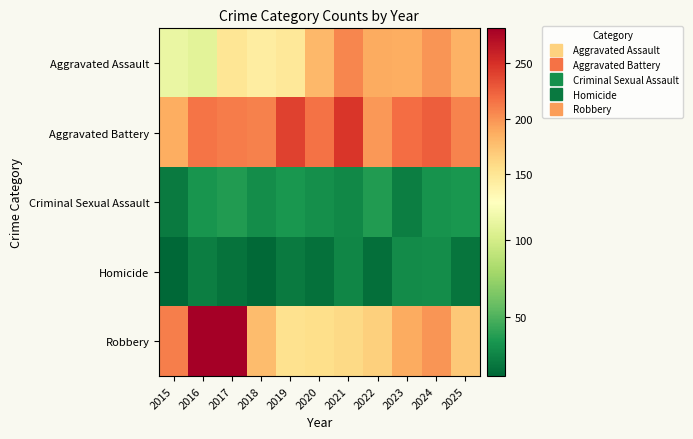

What is the greatest value displayed?

281